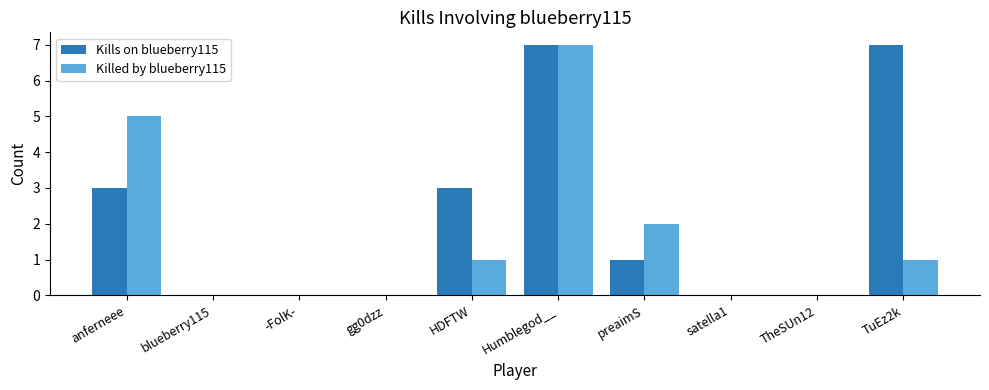

What is the highest value of the Kills on blueberry115 series?

7